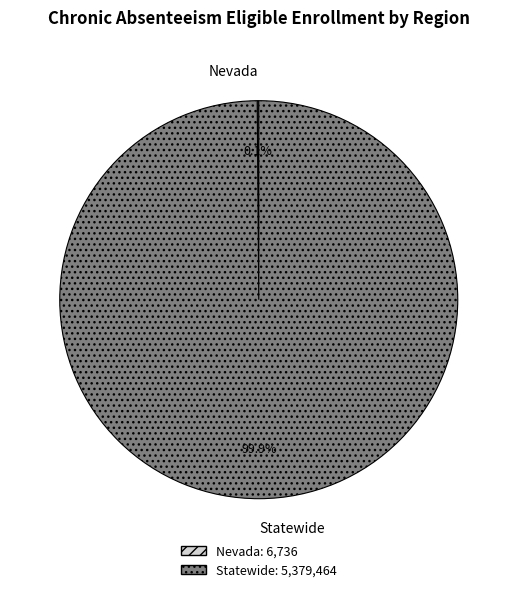

What is the largest slice in the pie chart?

Statewide